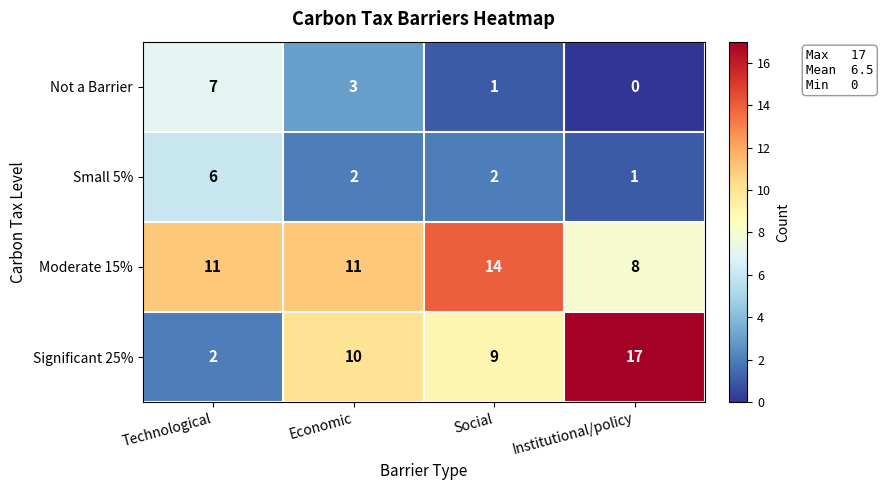

What is the difference between the Not a Barrier values at Economic and Institutional/policy?

3